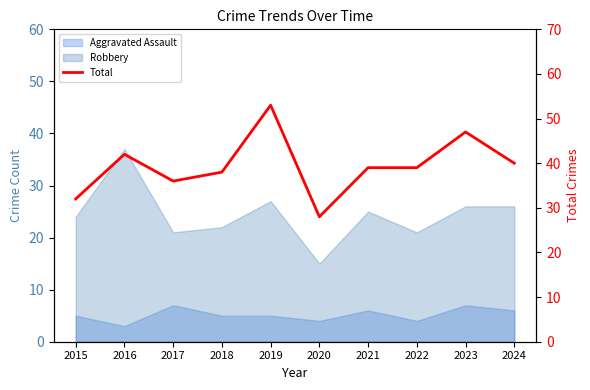

True or false: the data shows 47 at 2023.

True